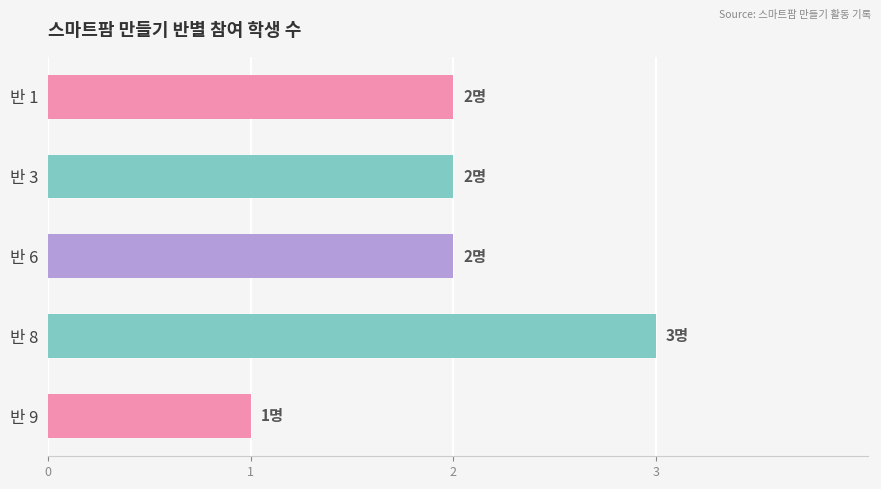

True or false: the data shows 1 at 반 9.

True